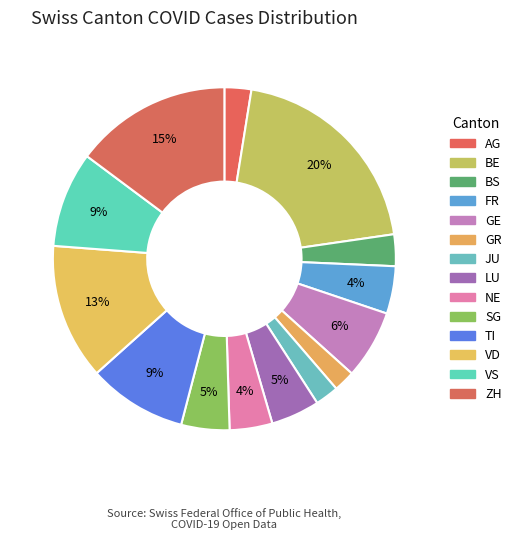

How many slices are in this pie chart?

14